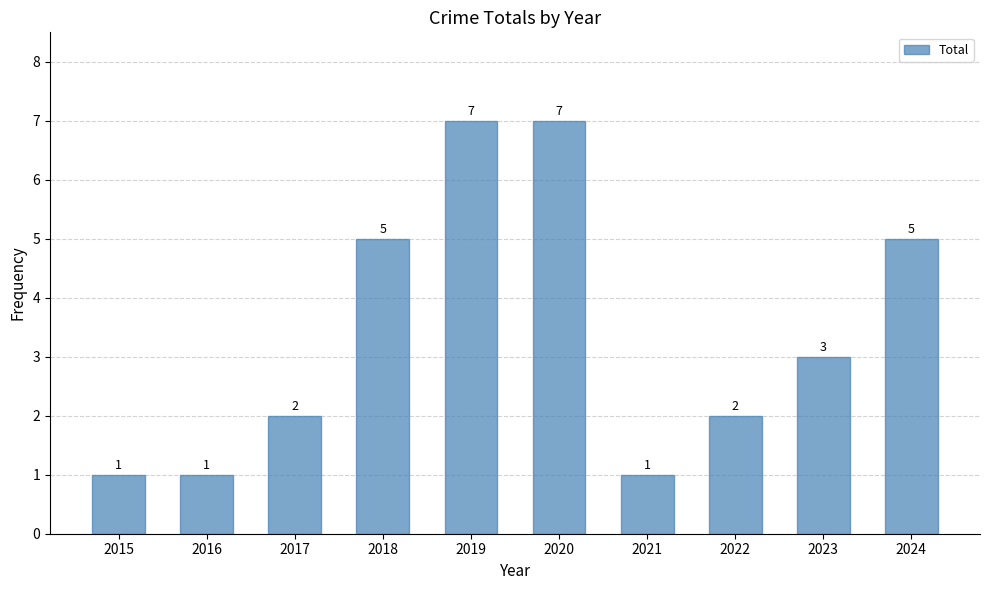

What is the value of the 10th bar from the left?

5